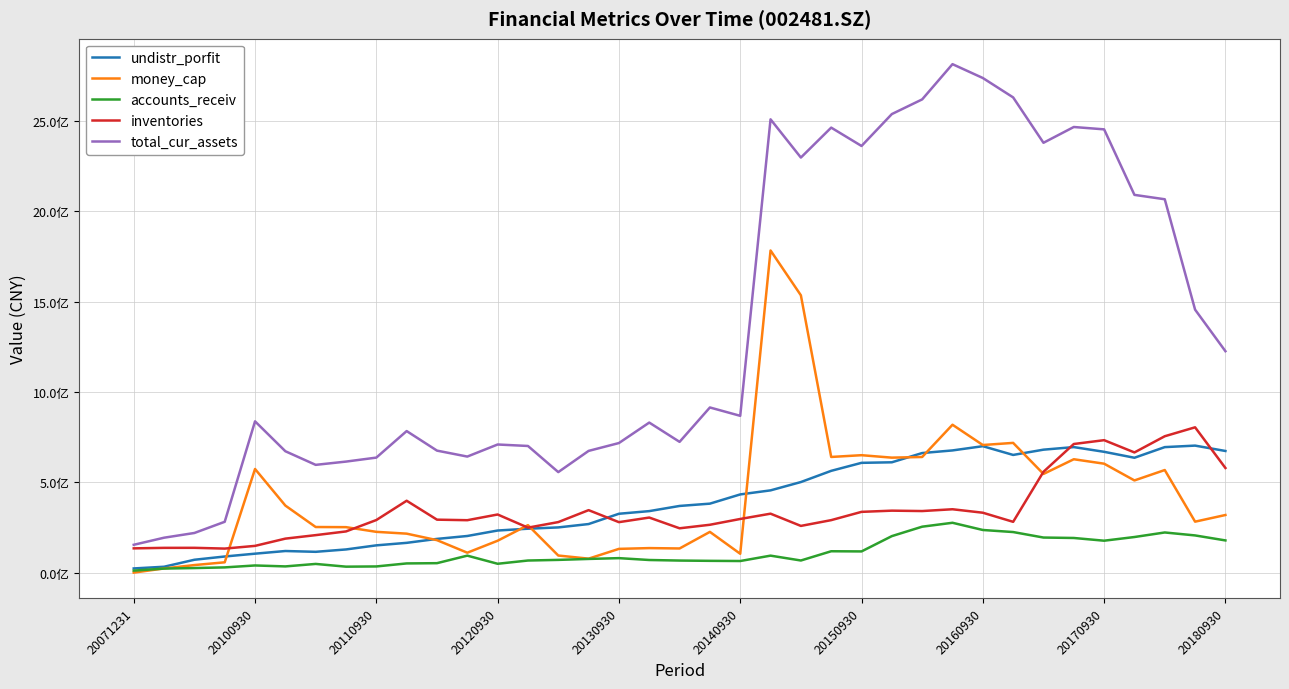

List the series in order of their peak value, highest first.

total_cur_assets, money_cap, inventories, undistr_porfit, accounts_receiv